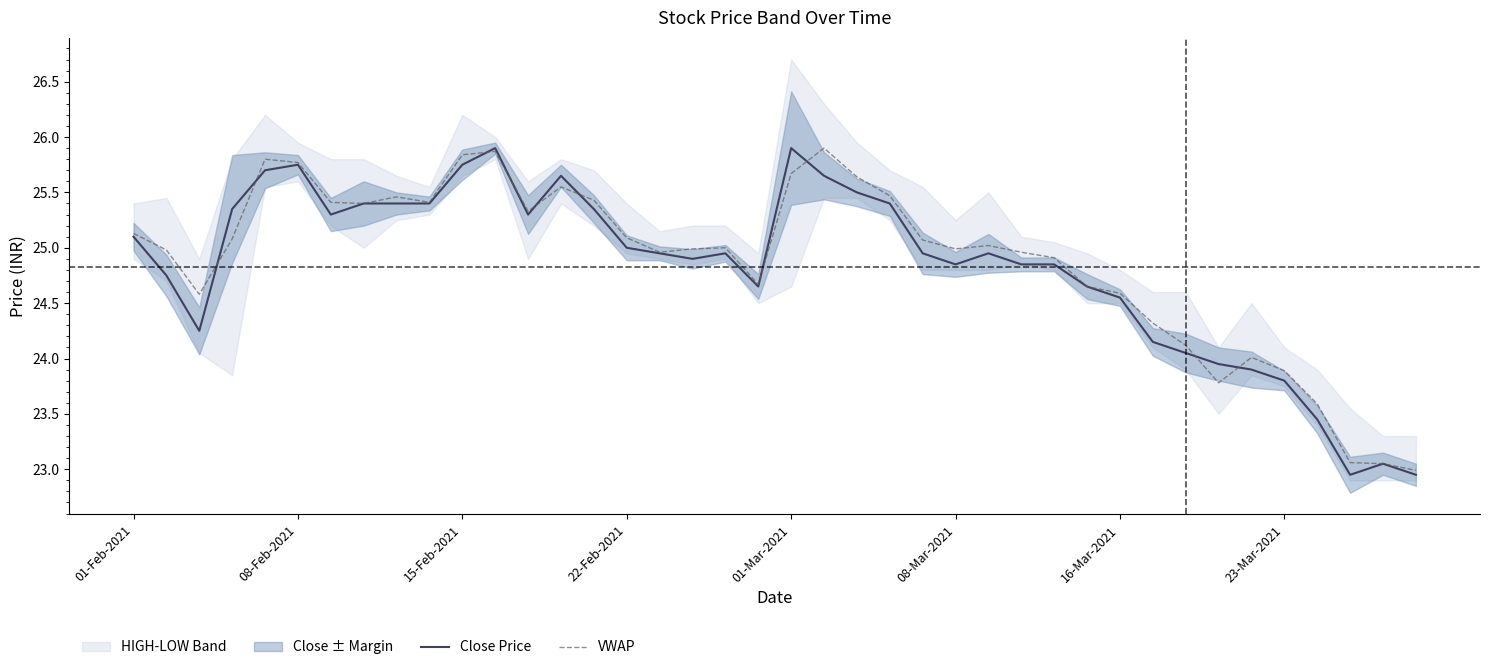

What is the maximum value for VWAP?

25.9